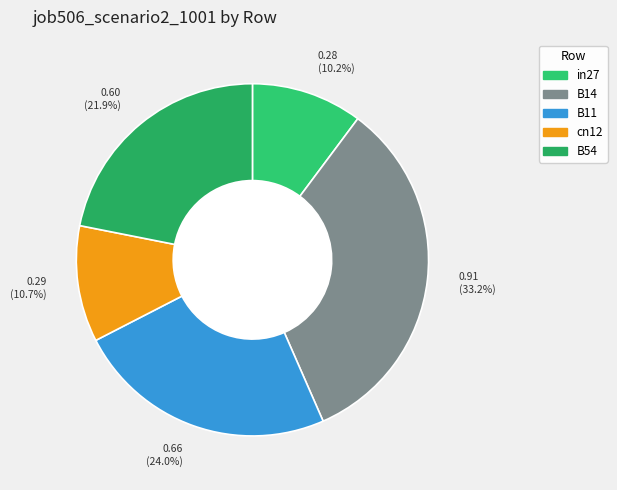

Which category has the biggest portion of the pie?

0.91 (33.2%)